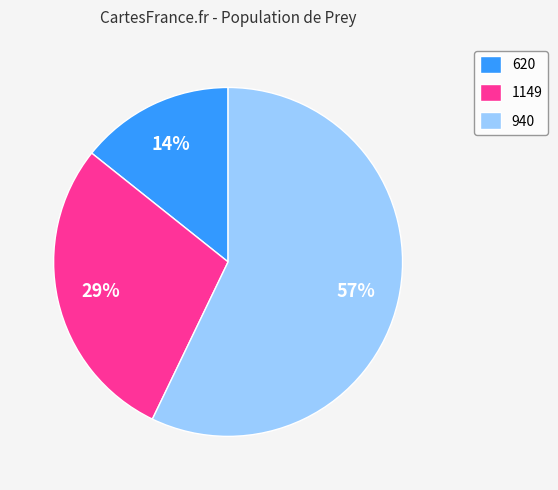

Is there any slice that represents more than half of the pie?

Yes